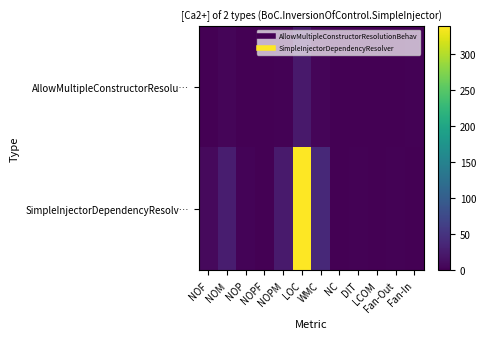

What is the spread (max minus min) of values at WMC?

34